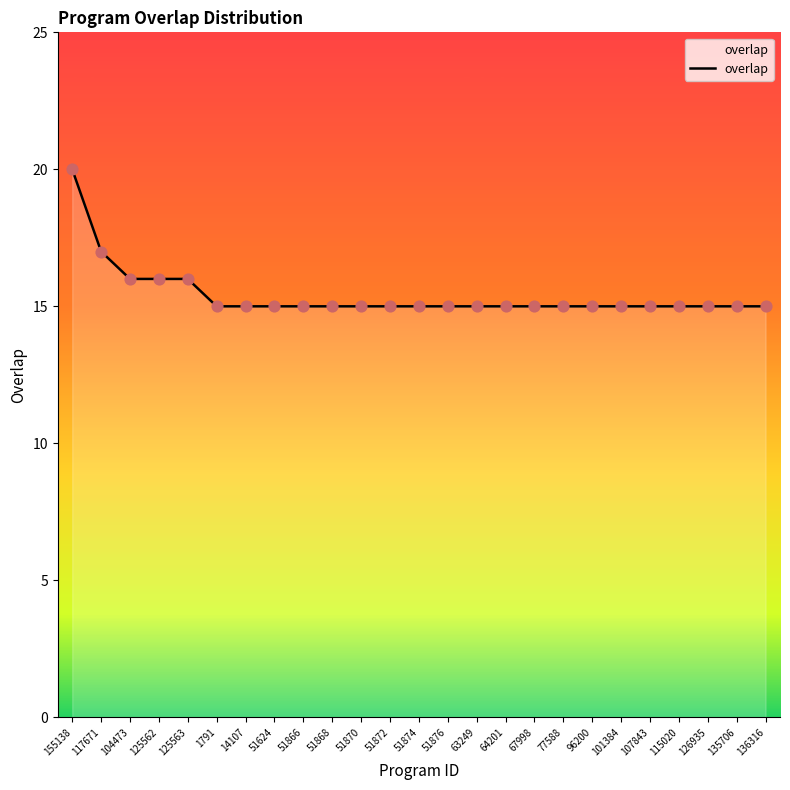

Approximately how many times larger is the value at 135706 compared to 1791?

1.0